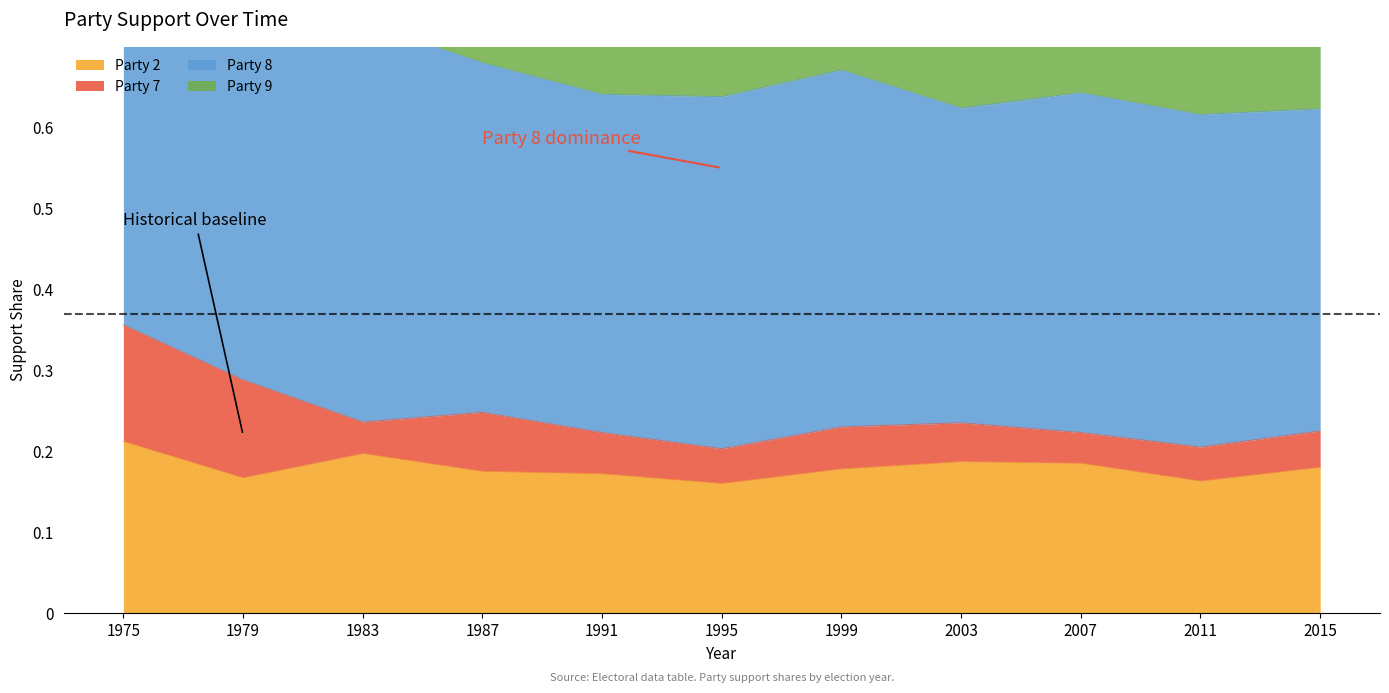

Reading left to right, transcribe all the data shown in this chart.

Party 2: 1975=0.2	1979=0.2	1983=0.2	1987=0.2	1991=0.2	1995=0.2	1999=0.2	2003=0.2	2007=0.2	2011=0.2	2015=0.2
Party 7: 1975=0.1	1979=0.1	1983=0.0	1987=0.1	1991=0.1	1995=0.0	1999=0.1	2003=0.0	2007=0.0	2011=0.0	2015=0.0
Party 8: 1975=0.4	1979=0.5	1983=0.5	1987=0.4	1991=0.4	1995=0.4	1999=0.4	2003=0.4	2007=0.4	2011=0.4	2015=0.4
Party 9: 1975=0.2	1979=0.3	1983=0.3	1987=0.3	1991=0.3	1995=0.3	1999=0.3	2003=0.4	2007=0.3	2011=0.4	2015=0.4